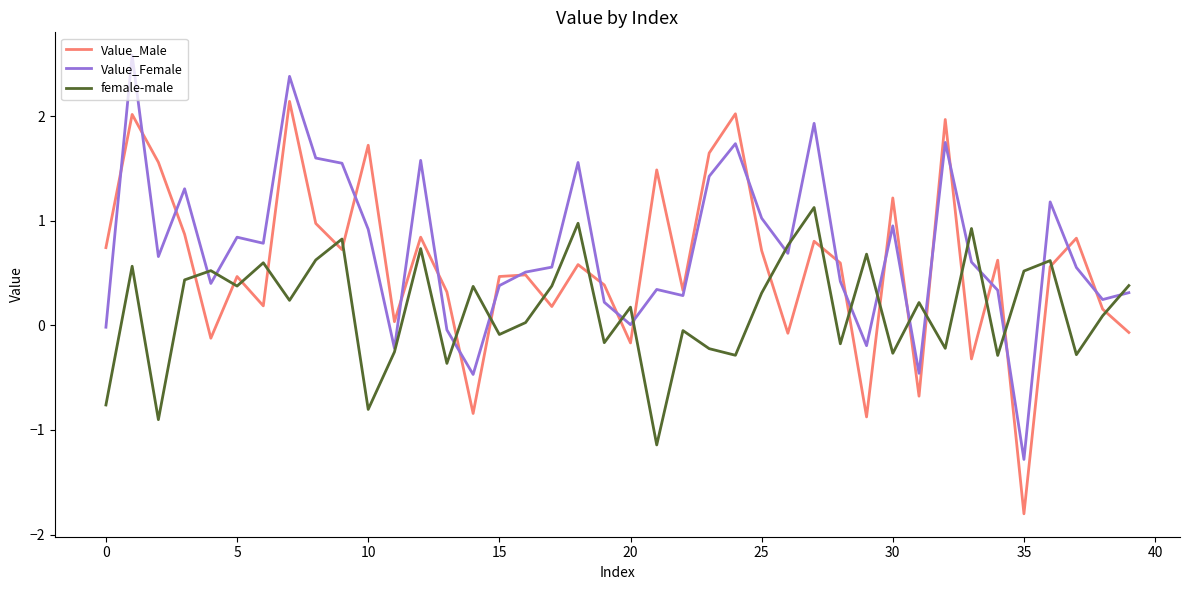

Rank the series by their maximum value, from lowest to highest.

female-male, Value_Male, Value_Female